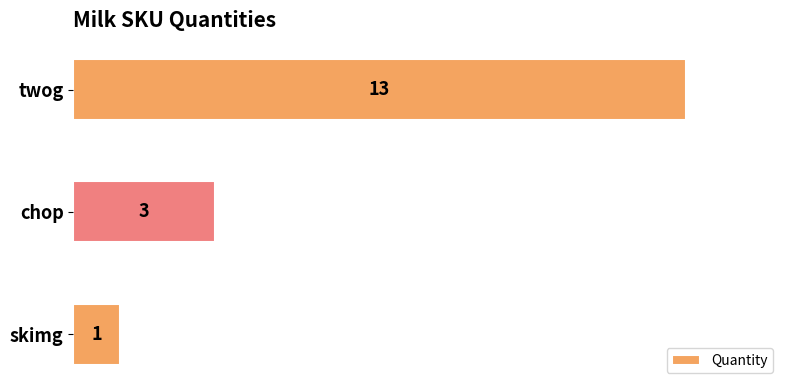

Are the bars grouped side by side (vs. stacked)?

No